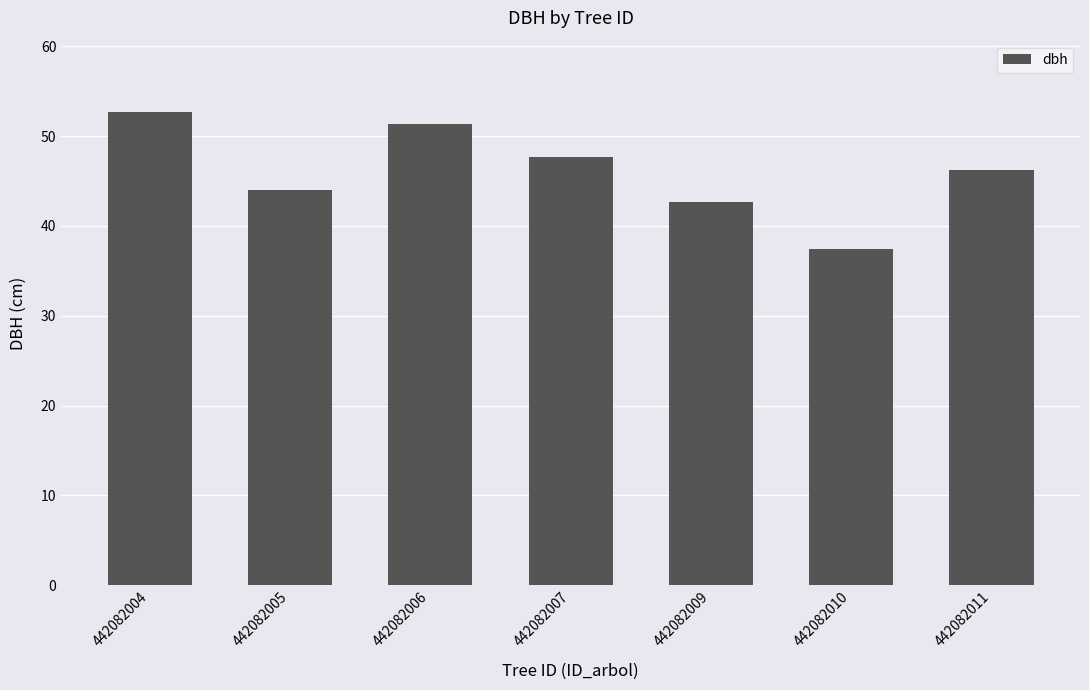

True or false: the data shows 17.7 at 442082004.

False